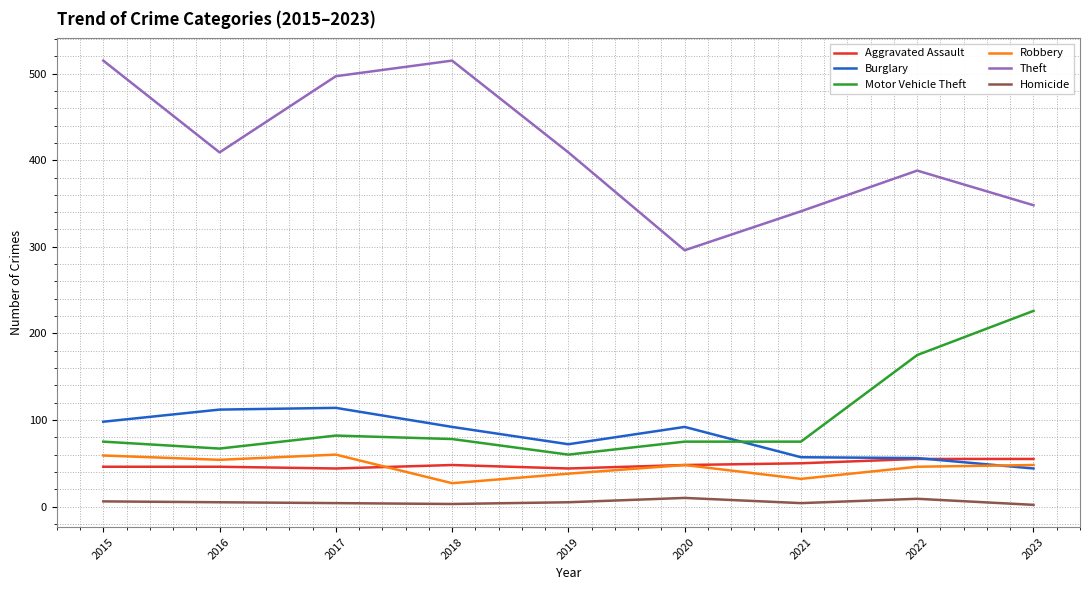

True or false: Motor Vehicle Theft and Aggravated Assault intersect in this chart.

False